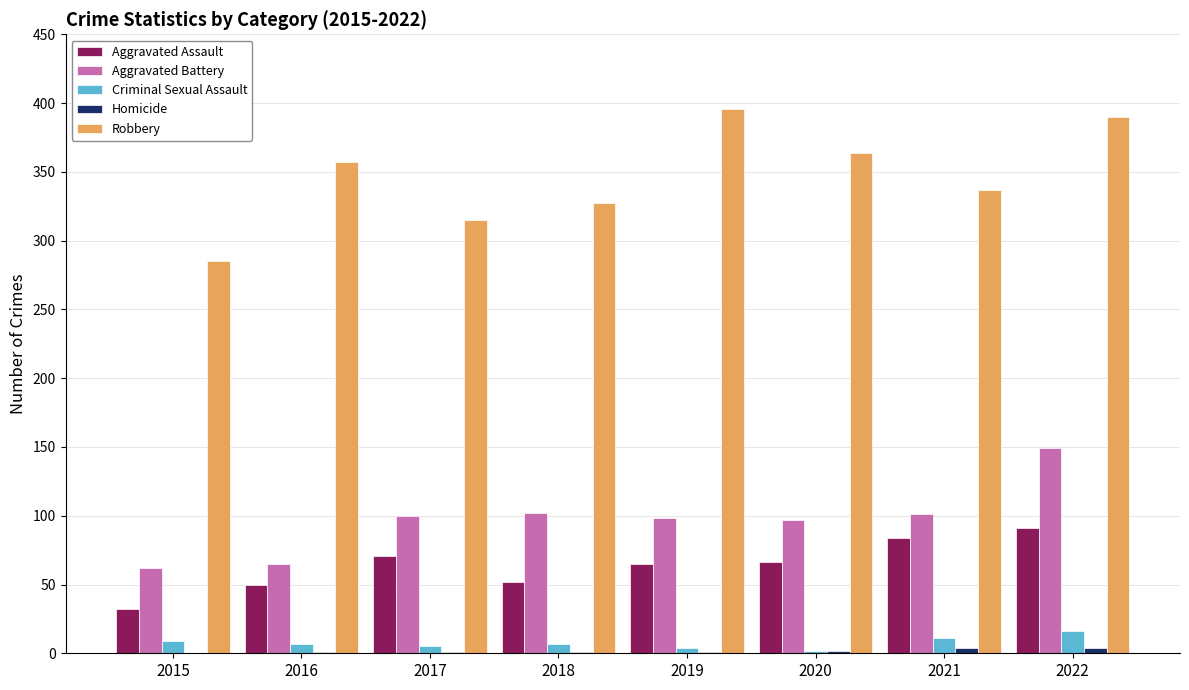

Is the value of Aggravated Assault at 2016 greater than the value of Aggravated Battery at 2022?

No